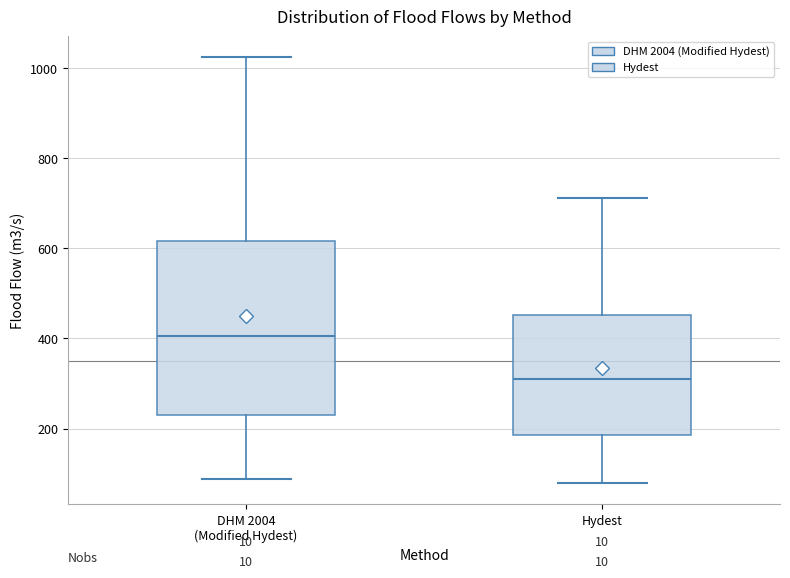

Where is the upper edge of the box for DHM 2004 (Modified Hydest) on the y-axis? The values are not printed on the chart, so give them approximately, as read against the axis.

620